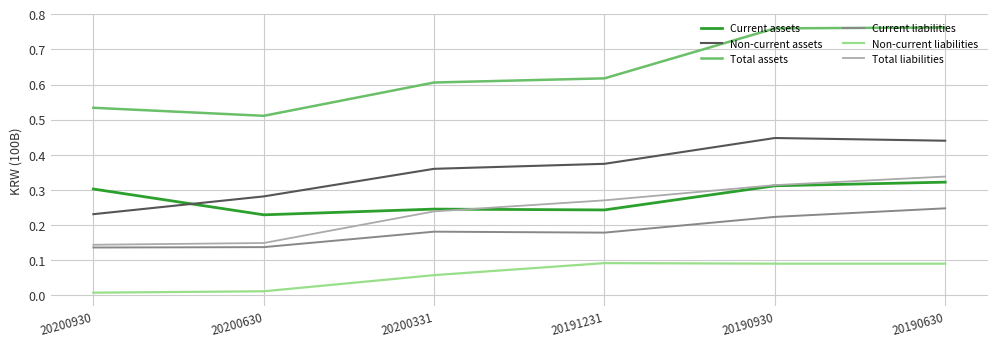

True or false: Total assets and Current assets cross at least once.

False